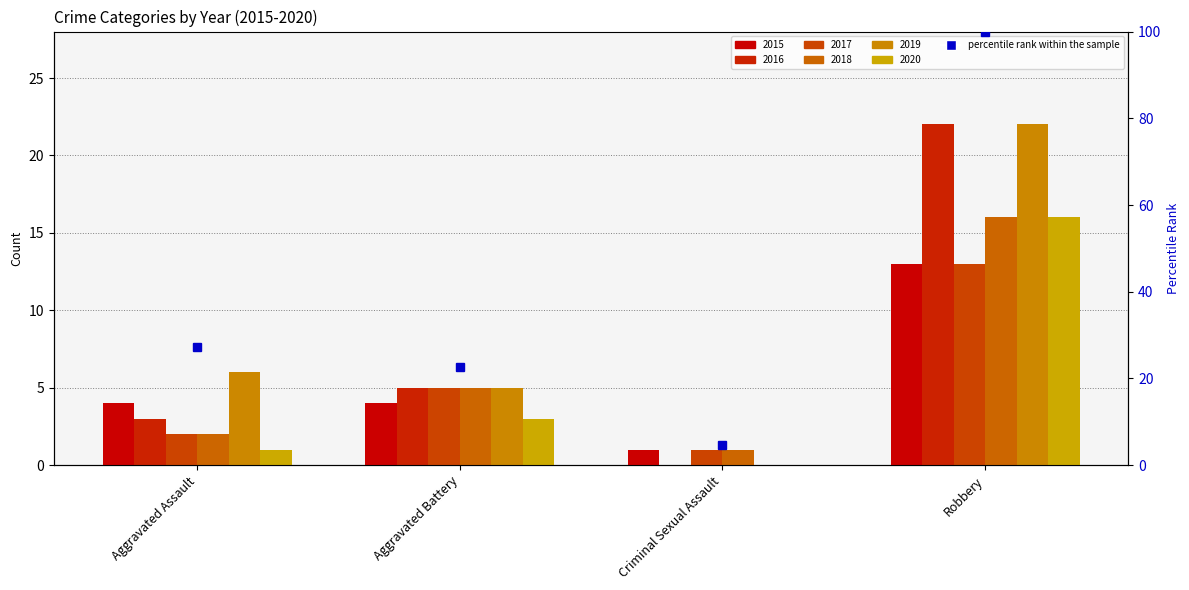

Reading left to right, extract all data points from this chart.

2015: Aggravated Assault=4	Aggravated Battery=4	Criminal Sexual Assault=1	Robbery=13
2016: Aggravated Assault=3	Aggravated Battery=5	Criminal Sexual Assault=0	Robbery=22
2017: Aggravated Assault=2	Aggravated Battery=5	Criminal Sexual Assault=1	Robbery=13
2018: Aggravated Assault=2	Aggravated Battery=5	Criminal Sexual Assault=1	Robbery=16
2019: Aggravated Assault=6	Aggravated Battery=5	Criminal Sexual Assault=0	Robbery=22
2020: Aggravated Assault=1	Aggravated Battery=3	Criminal Sexual Assault=0	Robbery=16